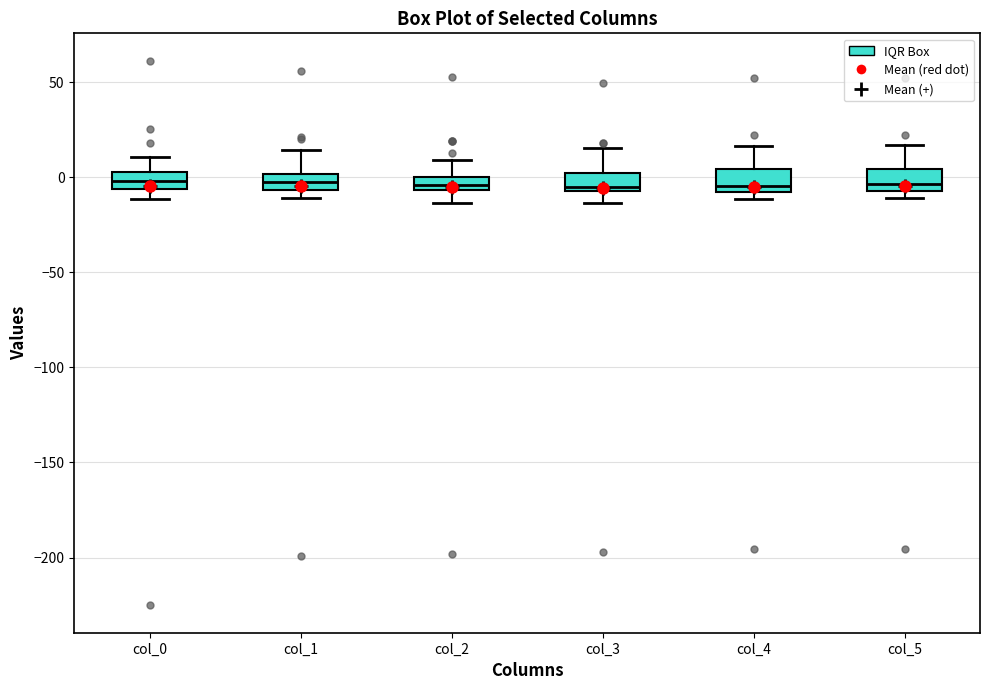

Where is the upper edge of the box for col_0 on the y-axis? The values are not printed on the chart, so give them approximately, as read against the axis.

0